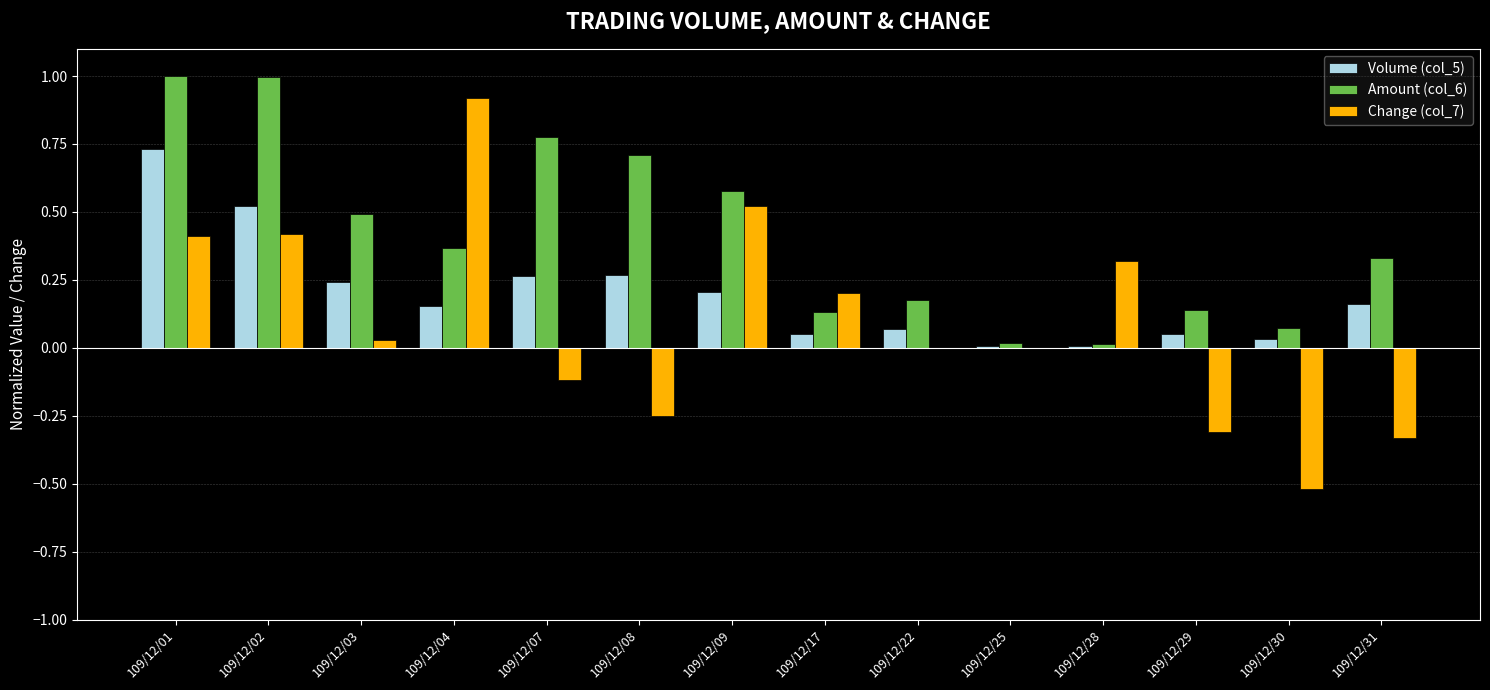

What is the greatest value displayed?

1.0